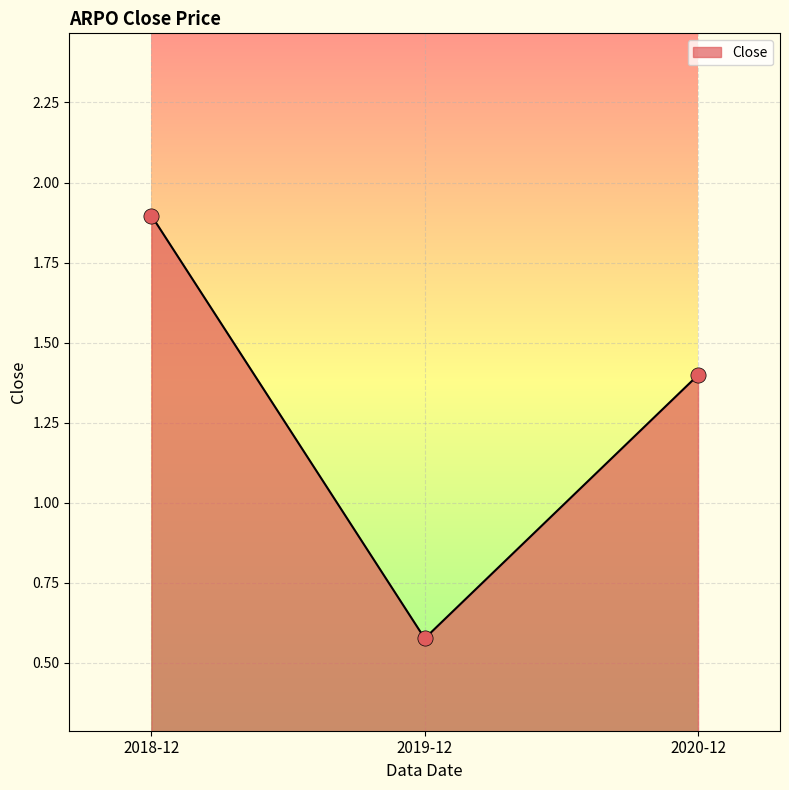

Between 2020-12 and 2019-12, which is larger?

2020-12